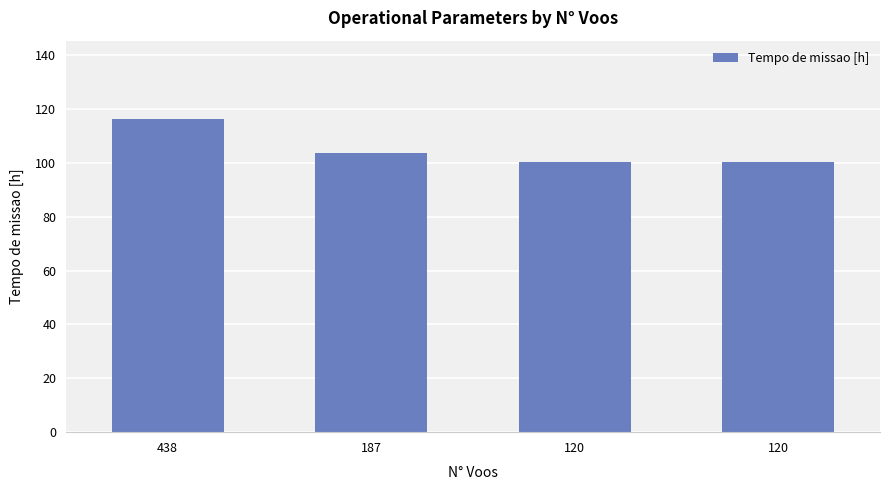

Count the number of values greater than 103.

2